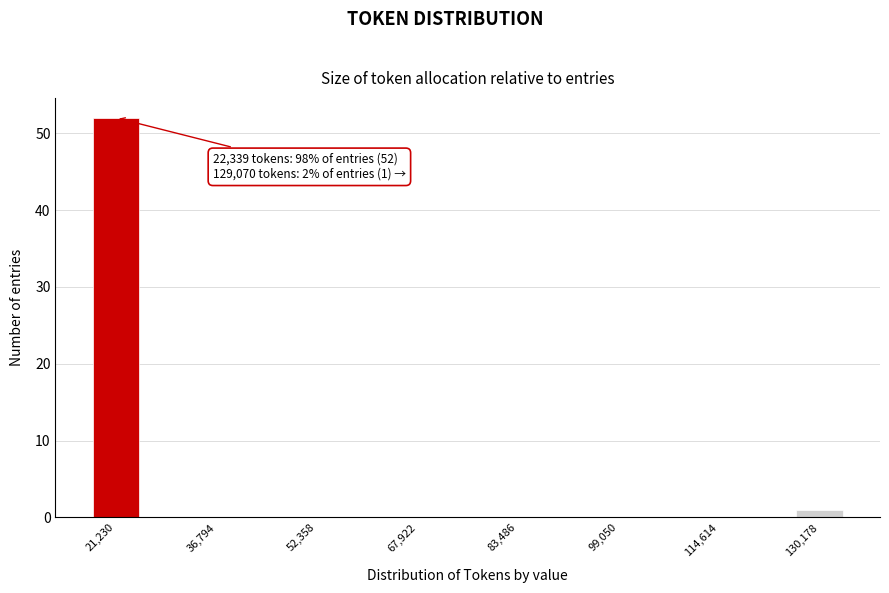

Read against the x-axis, roughly where is the centre of the tallest bar?

22000